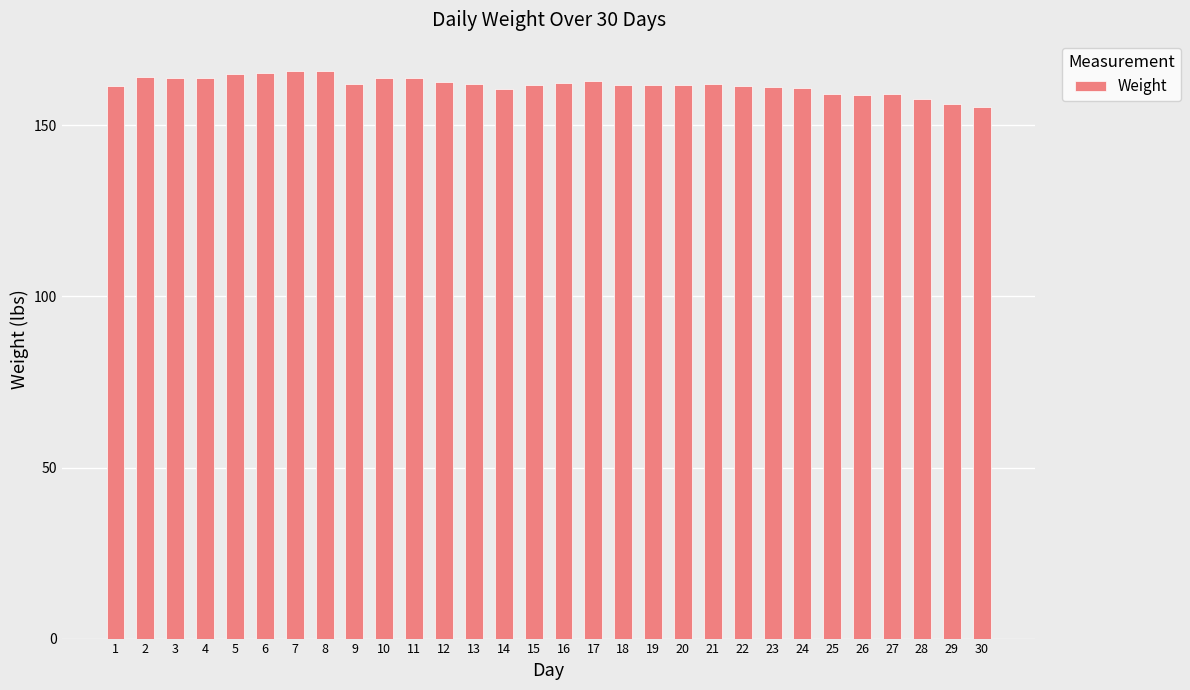

What is the smallest value displayed?

155.3